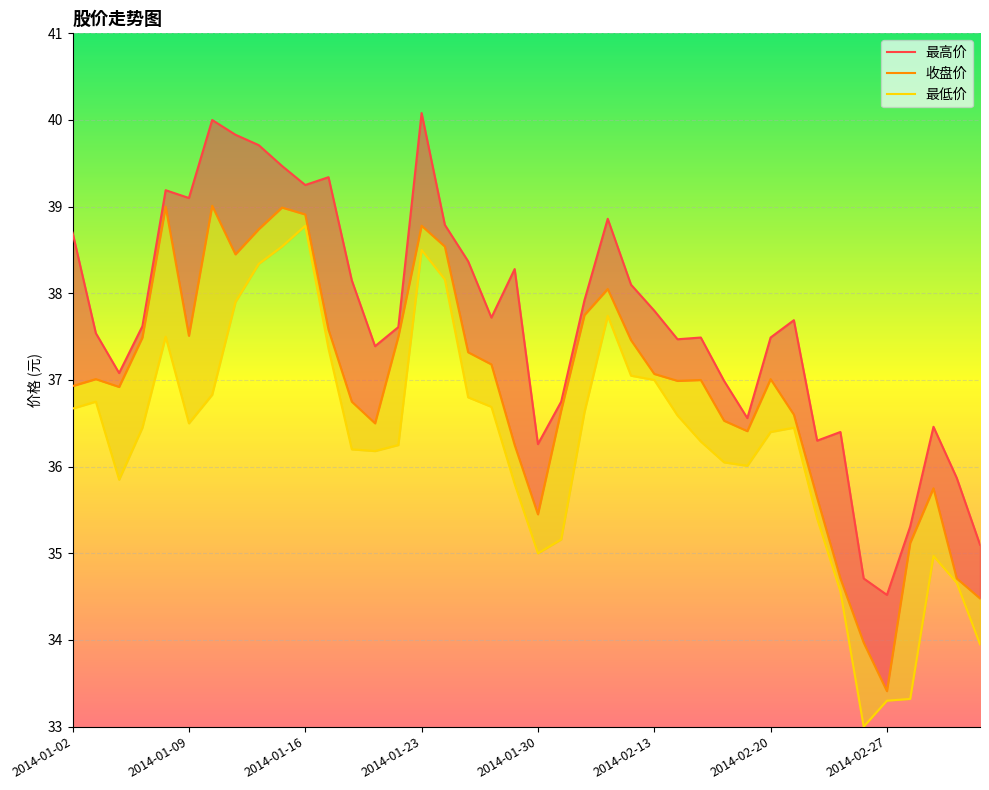

What is the difference between the maximum and minimum values in the 收盘价 series?

5.6